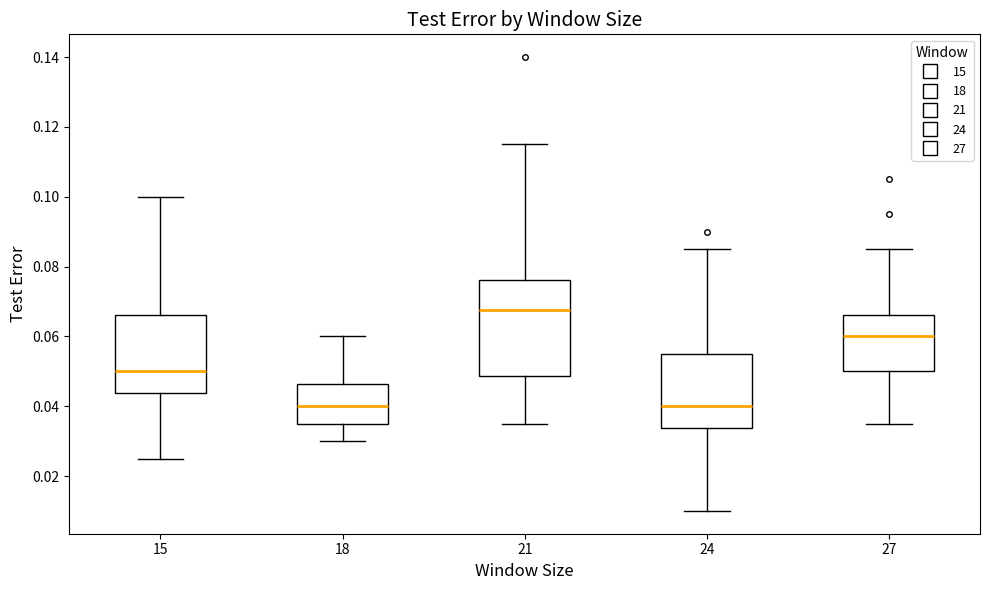

Where is the upper edge of the box at x = 15 on the y-axis? The values are not printed on the chart, so give them approximately, as read against the axis.

0.066